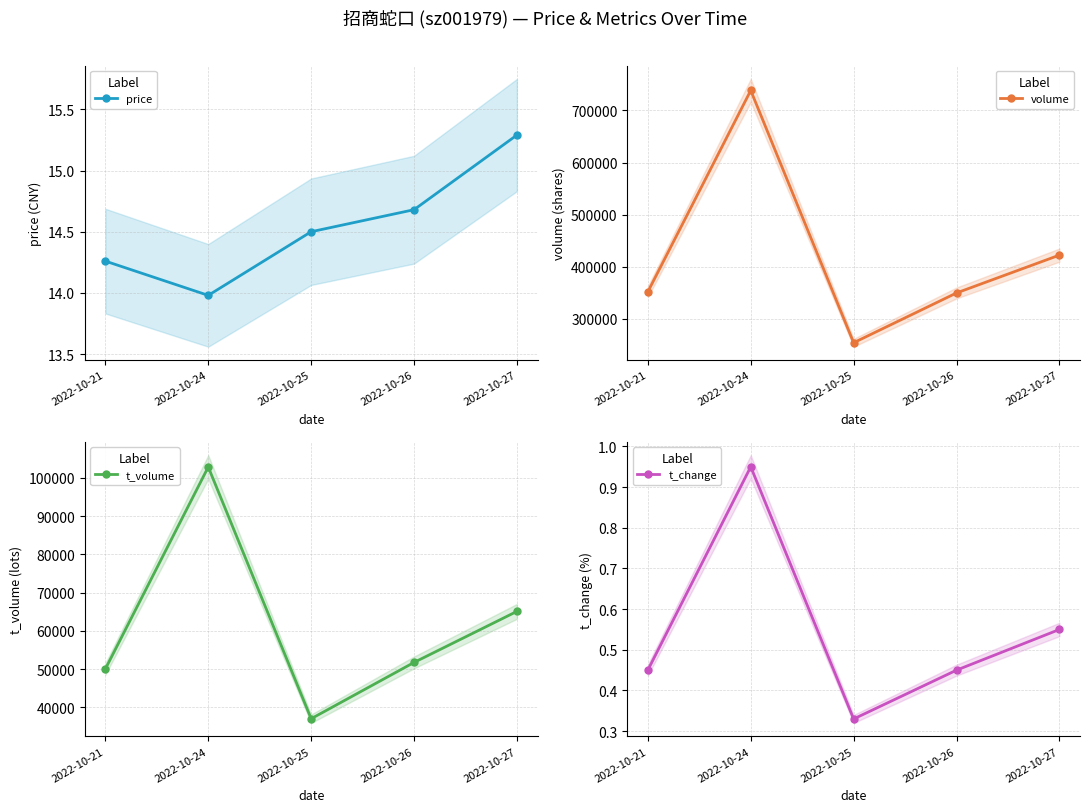

How many interior local valleys does the price series have?

1